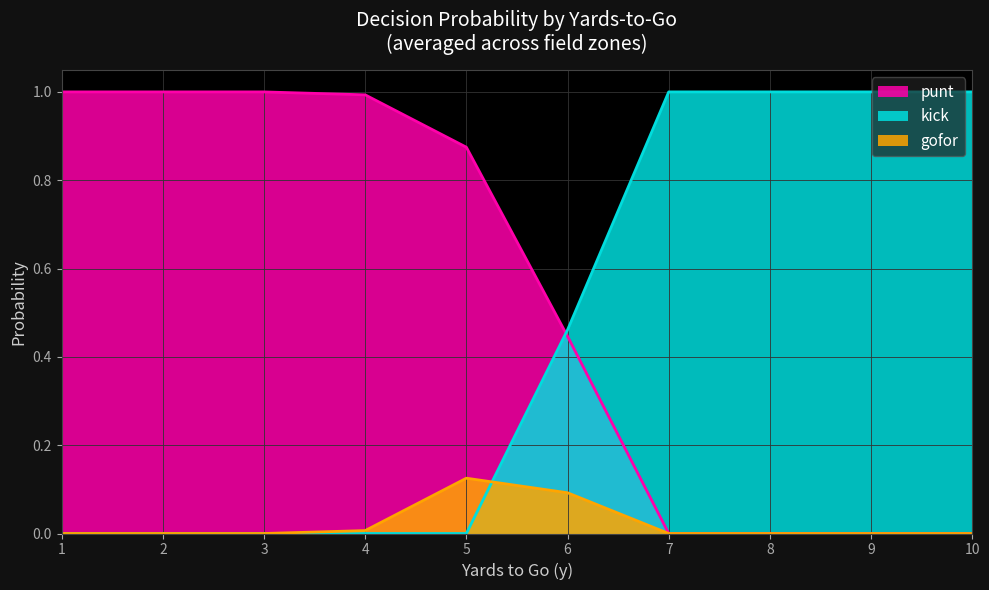

How many lines are shown in the chart?

3